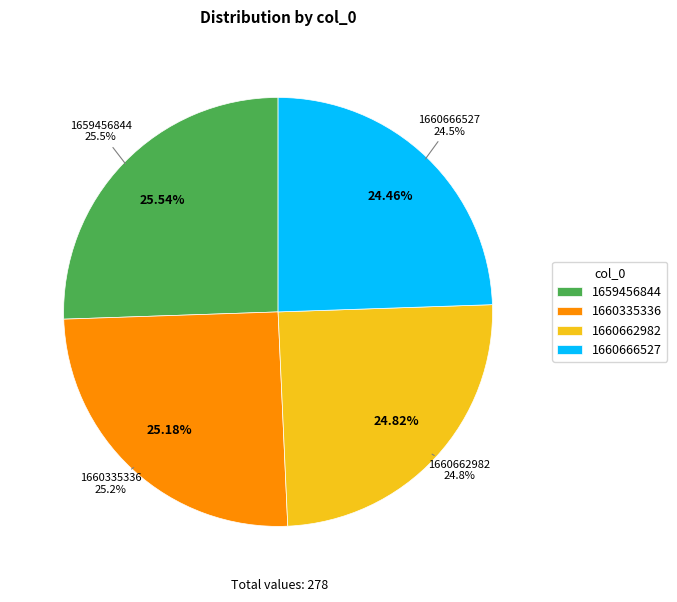

Is there any slice that represents more than half of the pie?

No